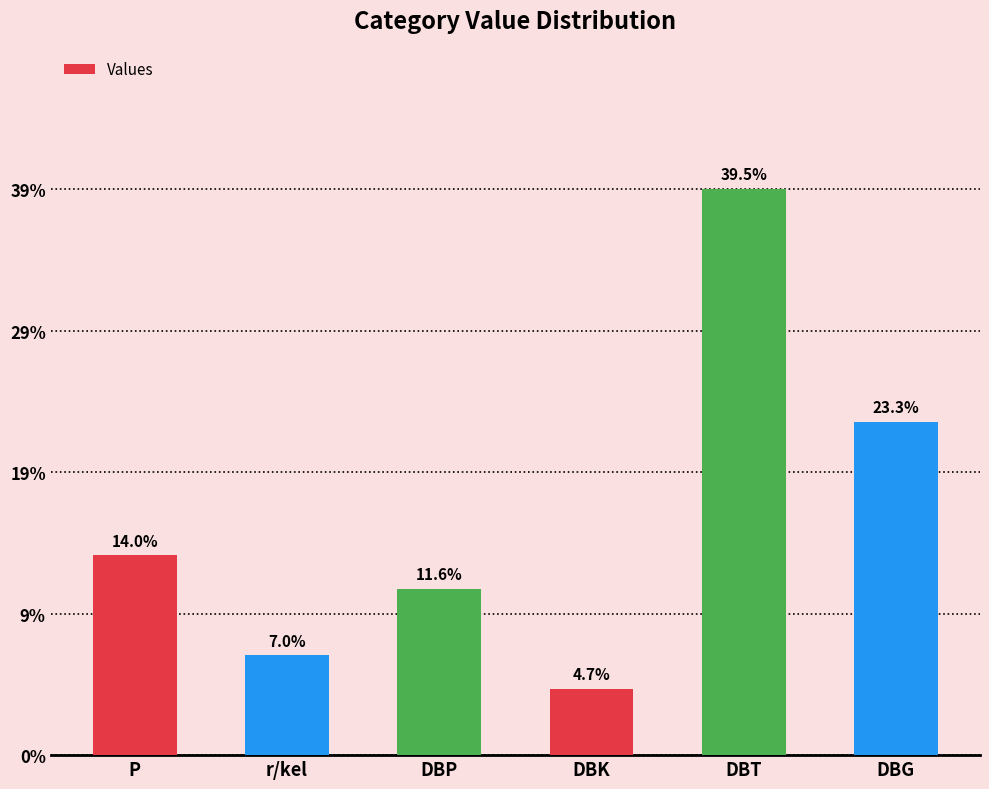

Does the chart contain any negative values?

No